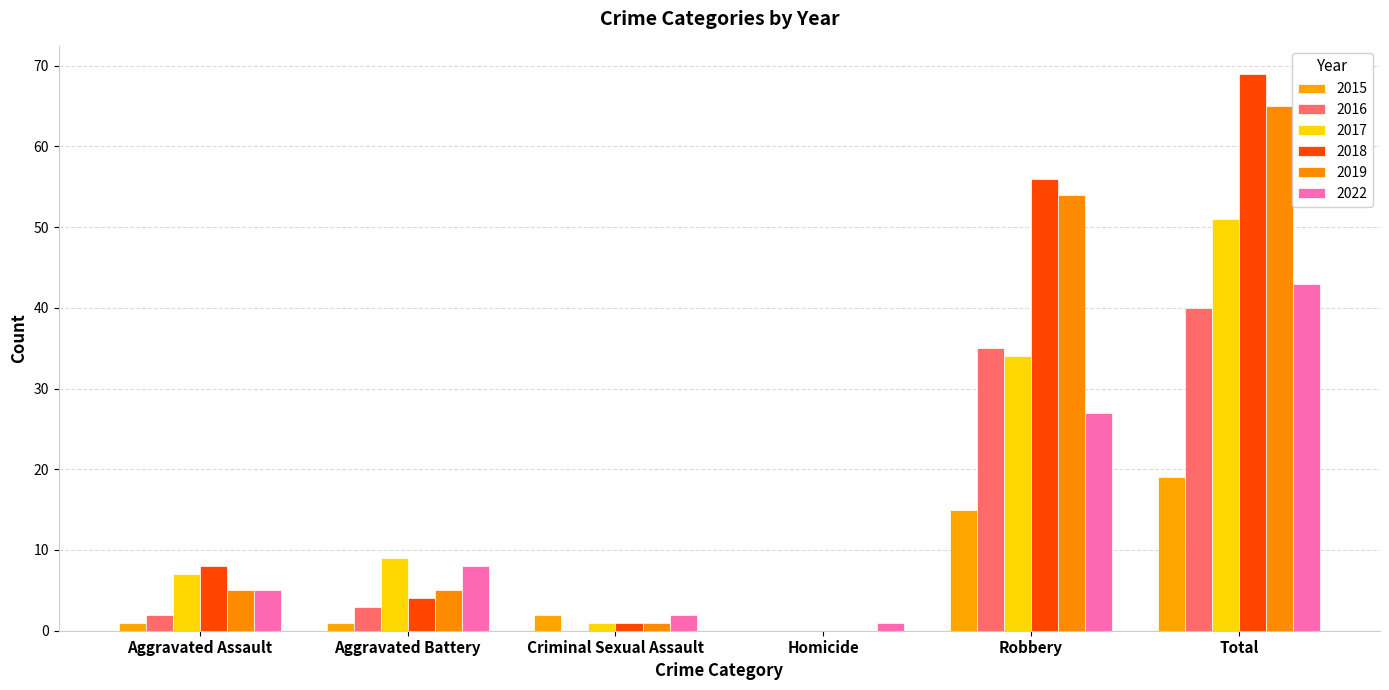

What is the difference between the 2017 values at Aggravated Battery and Robbery?

25